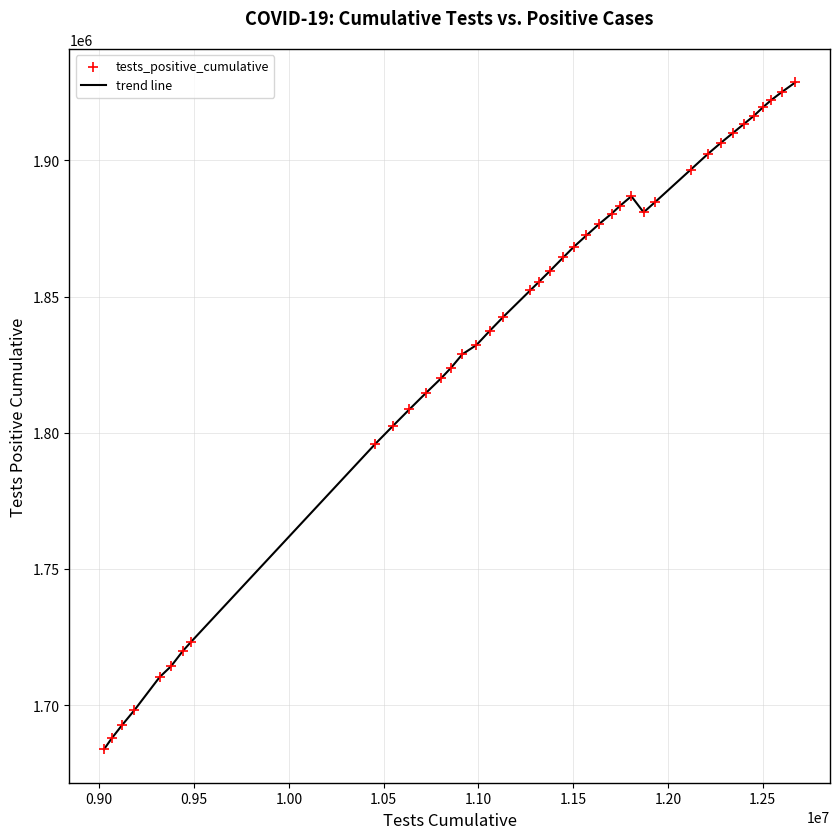

What is the maximum value shown in the chart?

1928603